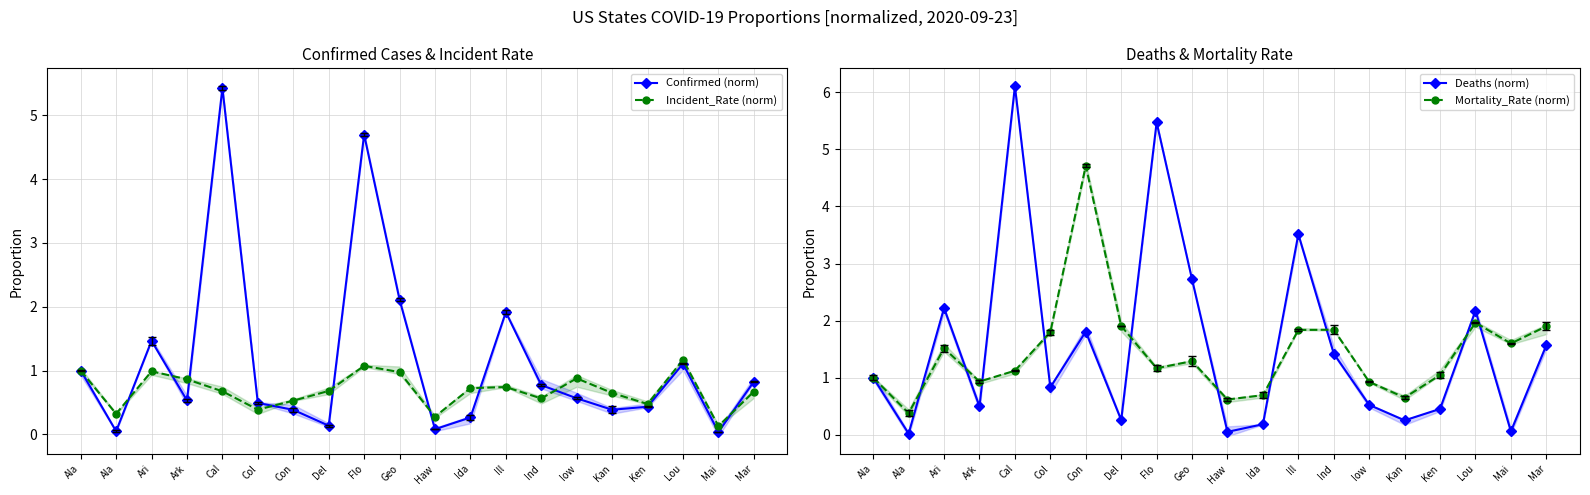

What are all the series names shown in the legend?

Confirmed (norm), Incident_Rate (norm), Deaths (norm), Mortality_Rate (norm)